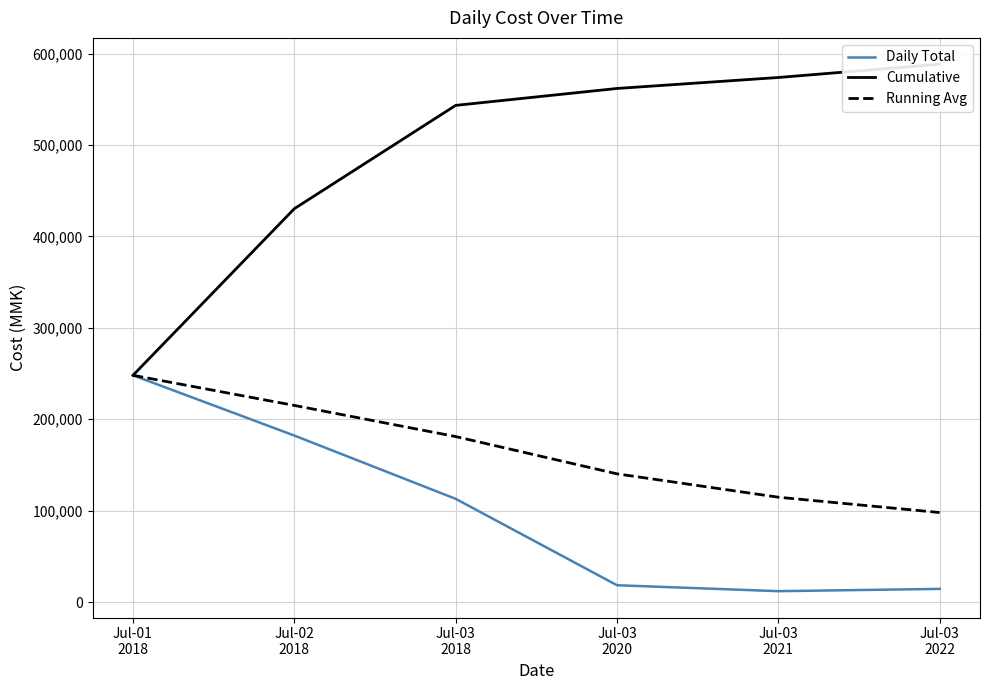

Which series changed the most between Jul-03
2018 and Jul-03
2020?

Daily Total